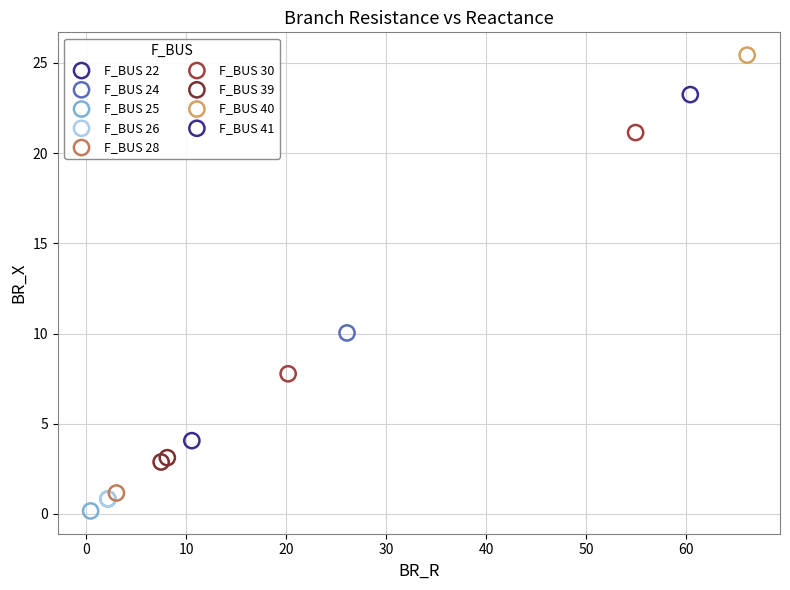

Which series reaches the maximum Y coordinate?

F_BUS 40